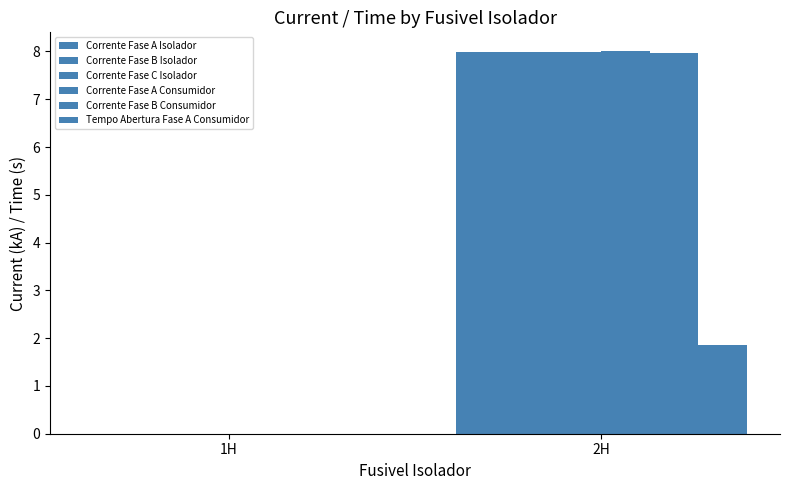

How many values in Tempo Abertura Fase A Consumidor are above zero?

1